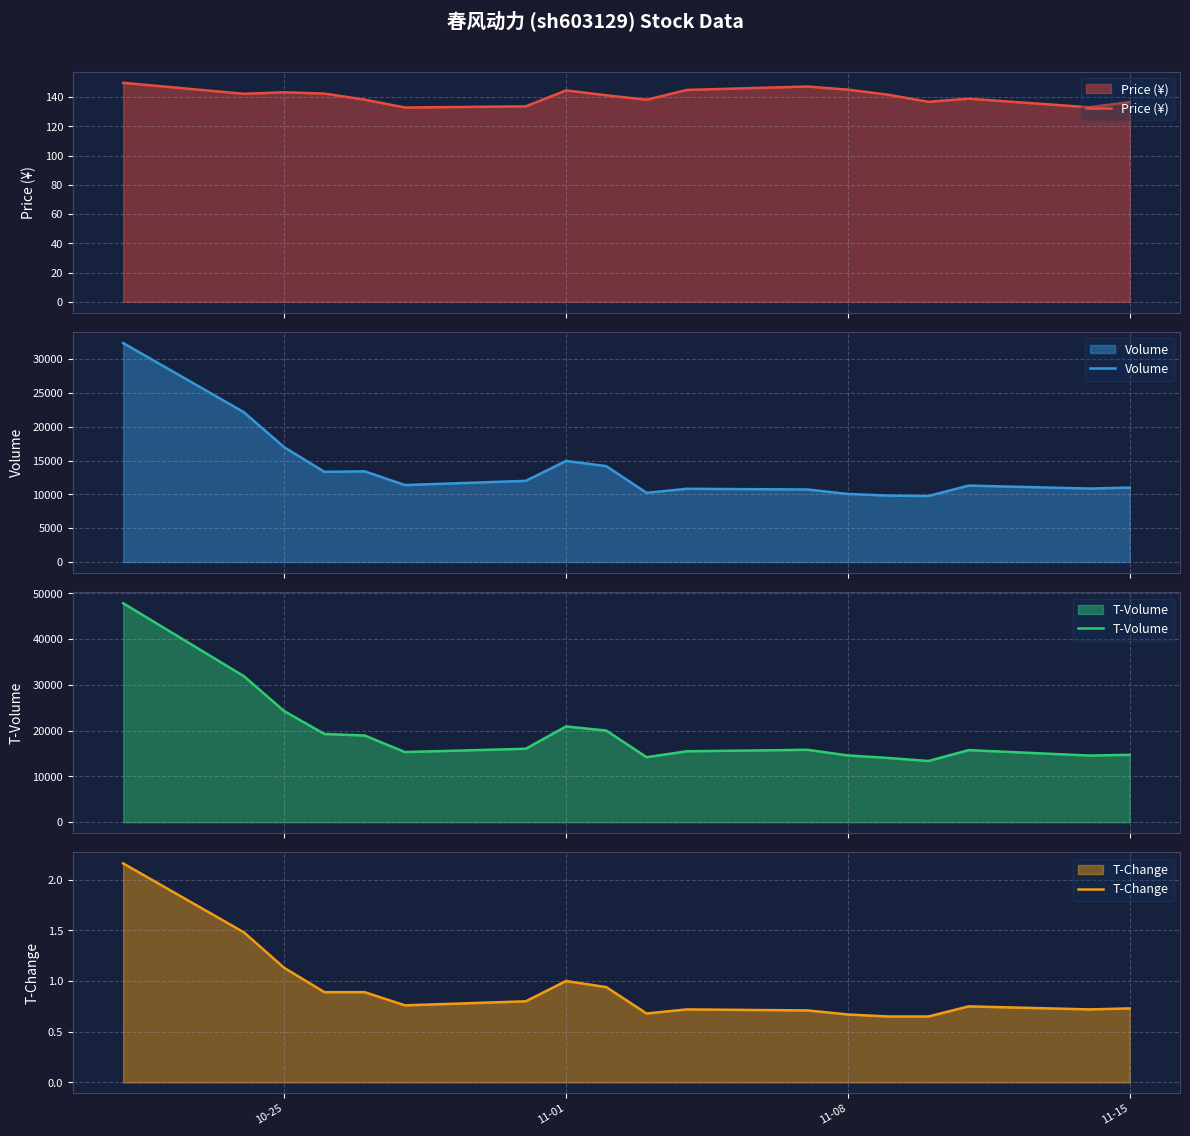

What are all the series names shown in the legend?

Price (¥), Volume, T-Volume, T-Change